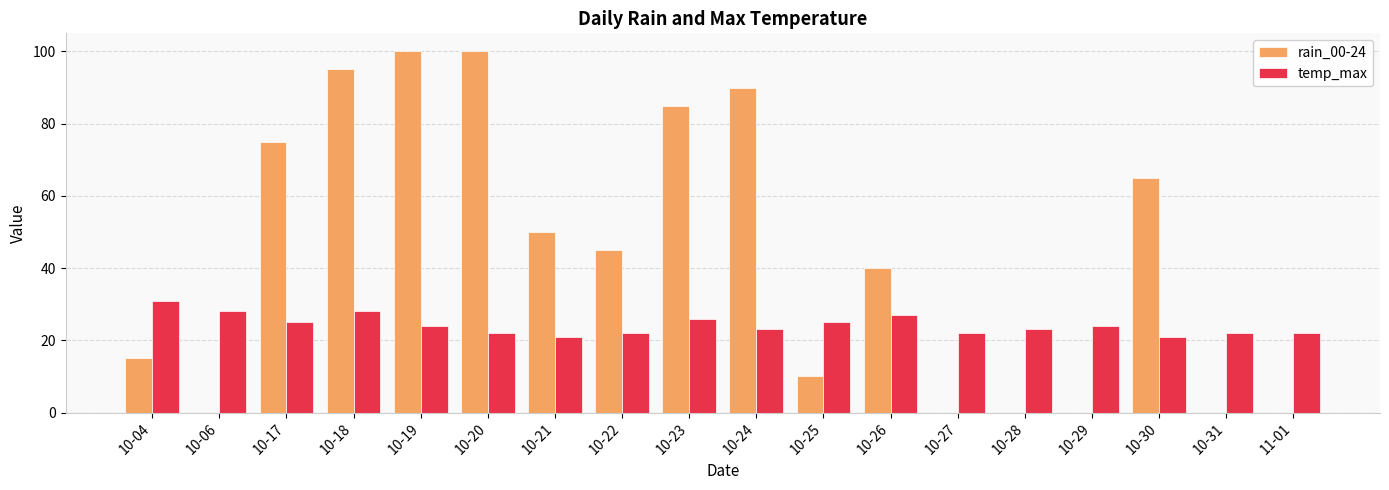

Is the value of rain_00-24 at 10-26 greater than the value of temp_max at 10-18?

Yes